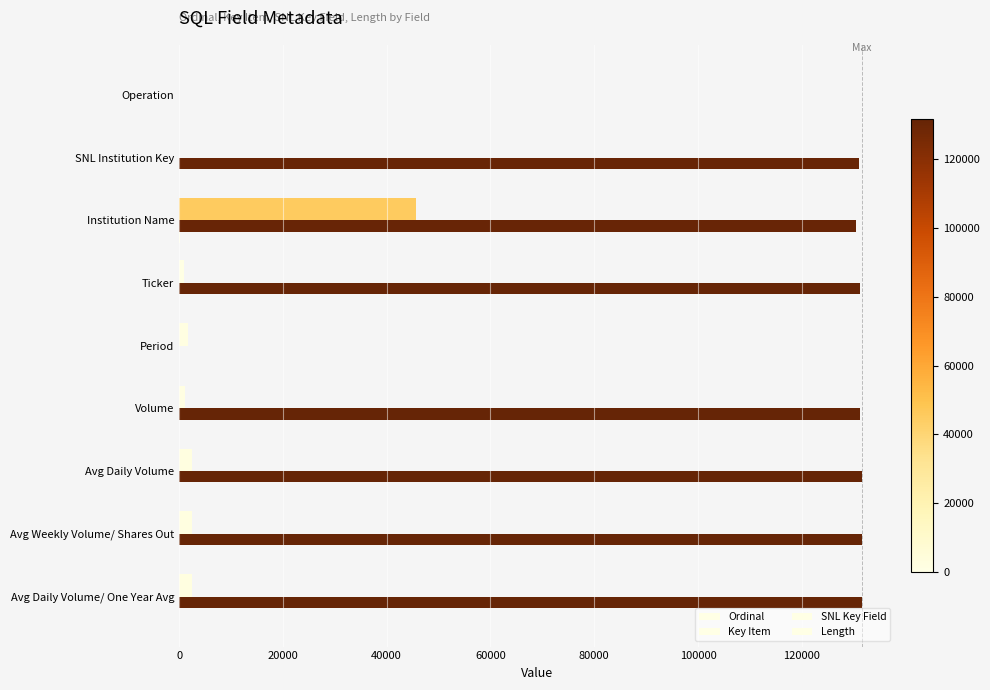

Count the number of categories in the chart.

9